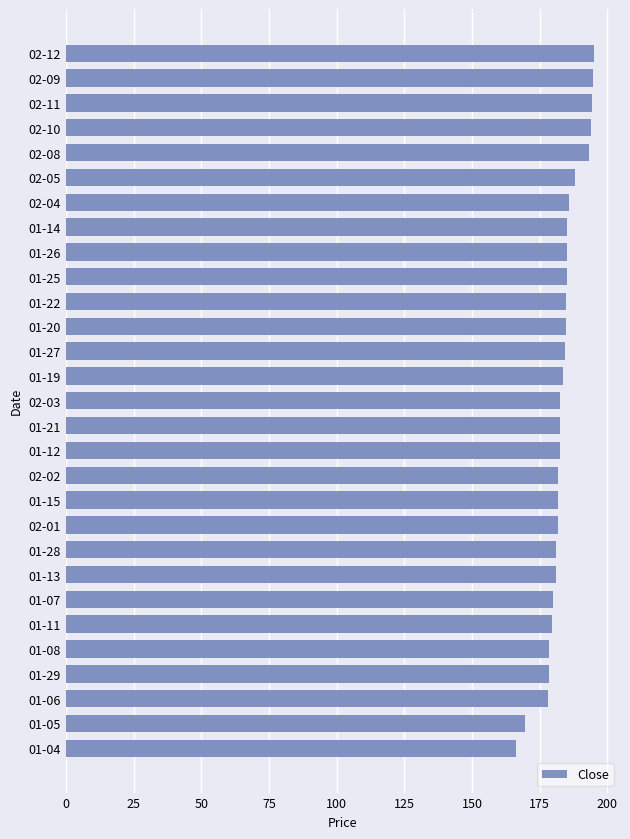

What is the difference between the maximum and second lowest values?

25.2